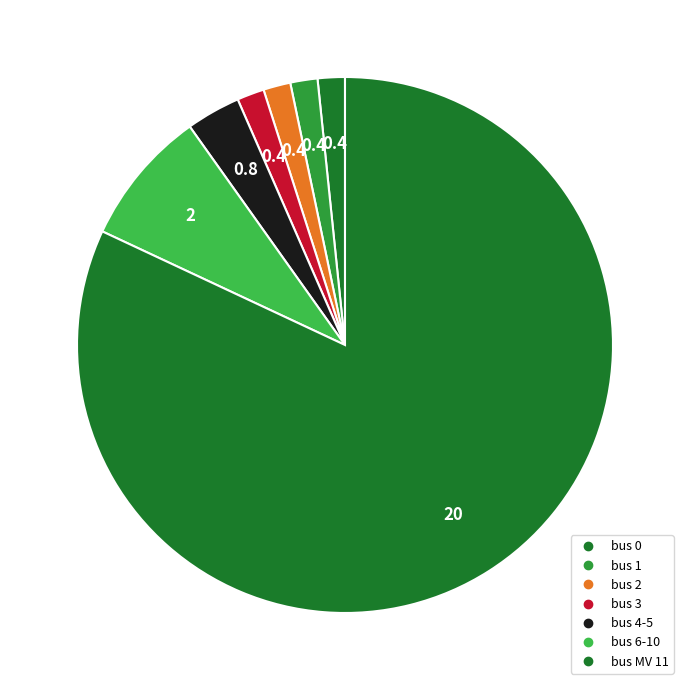

Which category accounts for the majority?

11